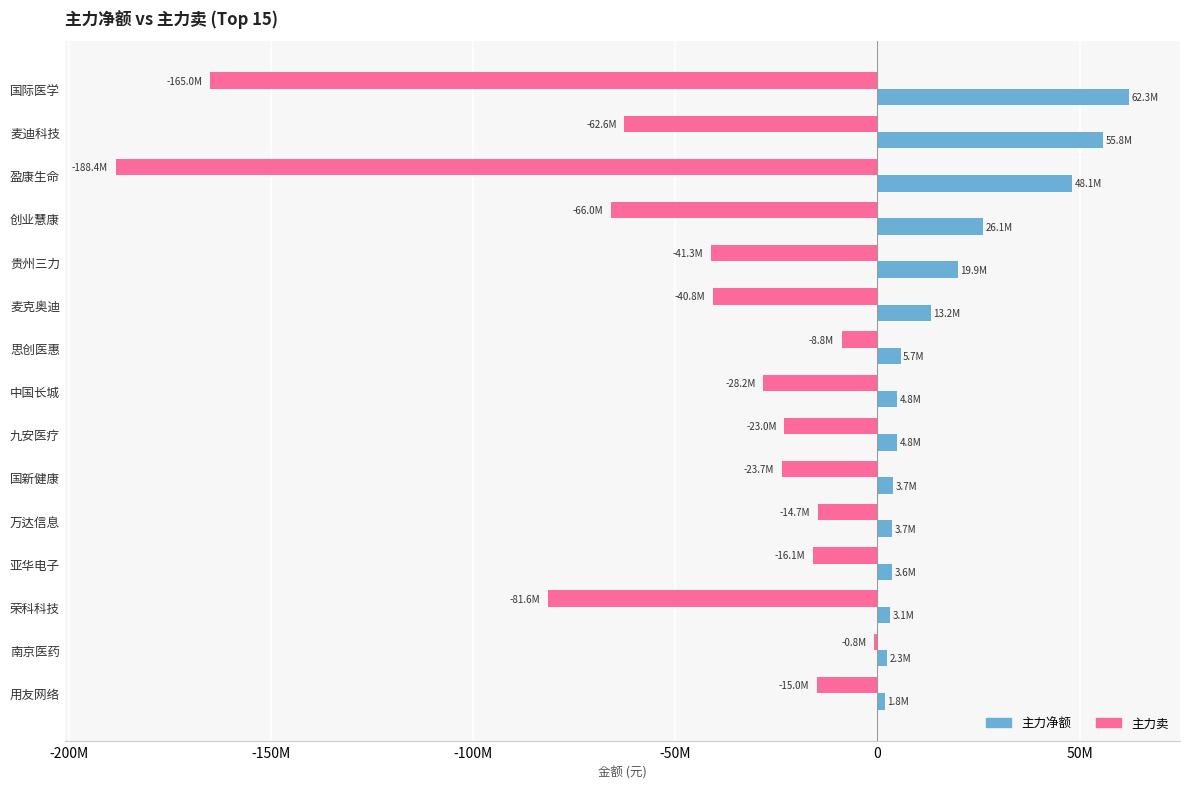

What are all the series names shown in the legend?

主力净额, 主力卖